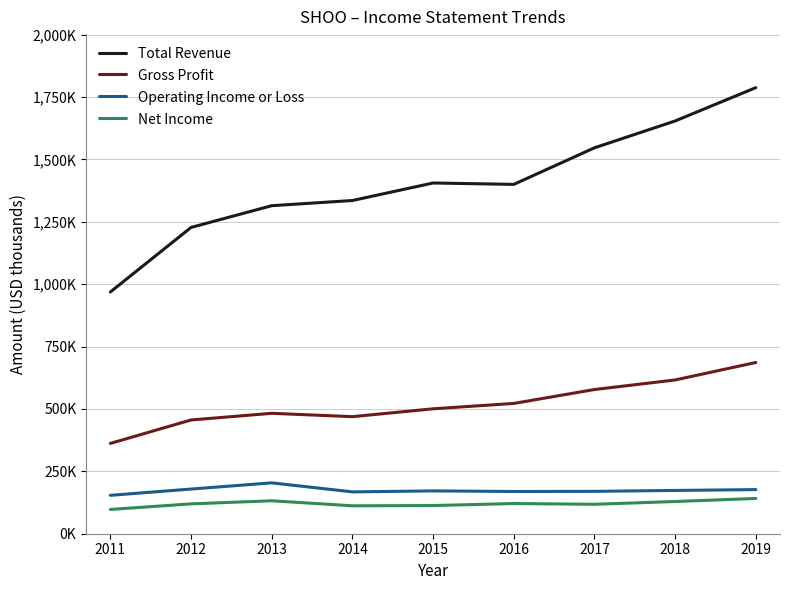

What are all the series names shown in the legend?

Total Revenue, Gross Profit, Operating Income or Loss, Net Income